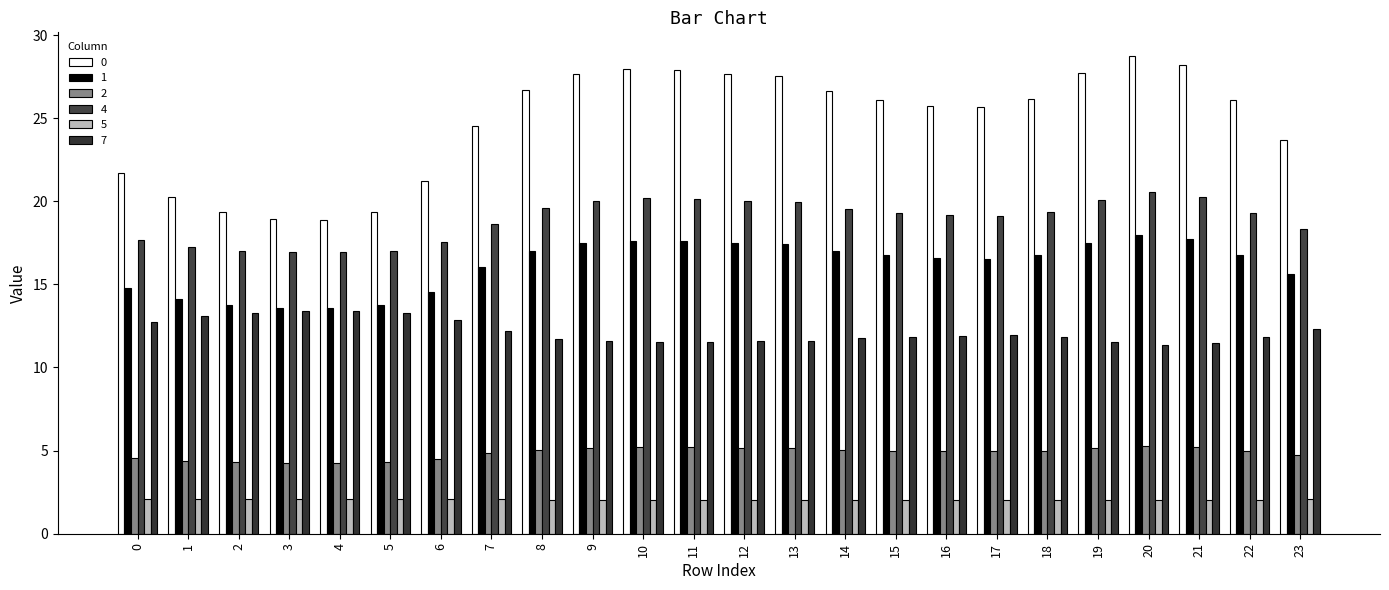

Rank the series at 22 from highest to lowest value.

0, 4, 1, 7, 2, 5